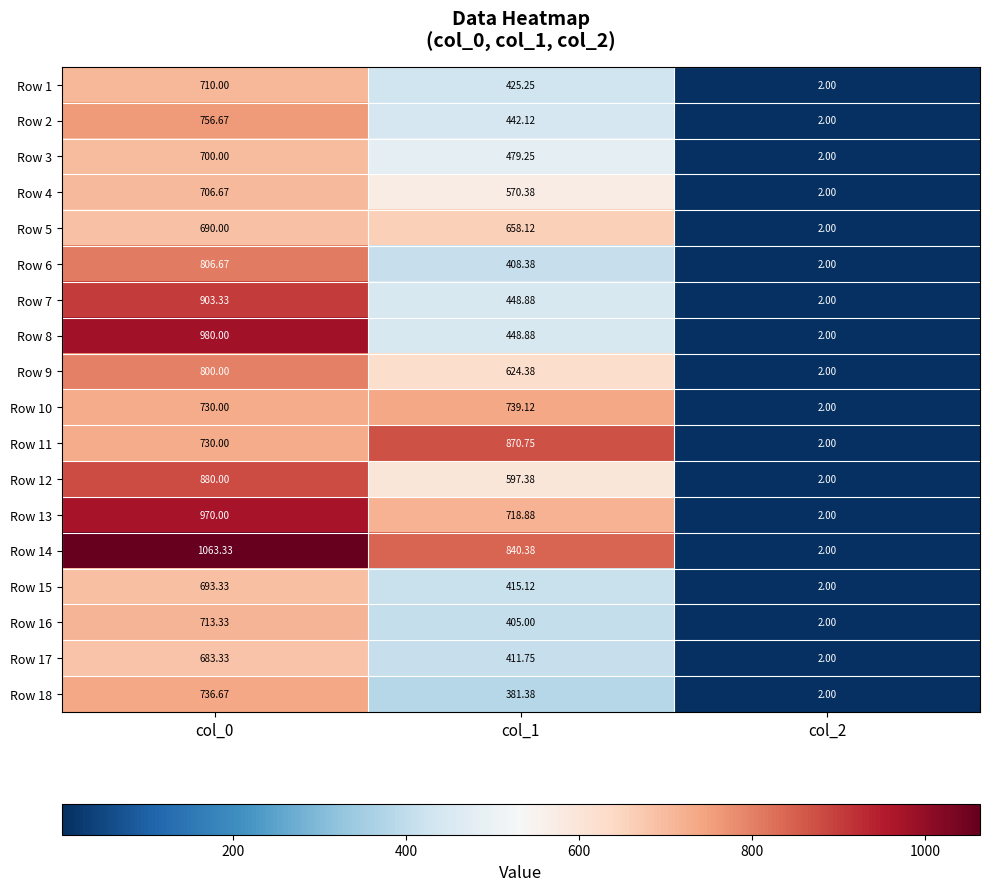

Is the value of Row 14 at col_0 greater than the value of Row 18 at col_0?

Yes